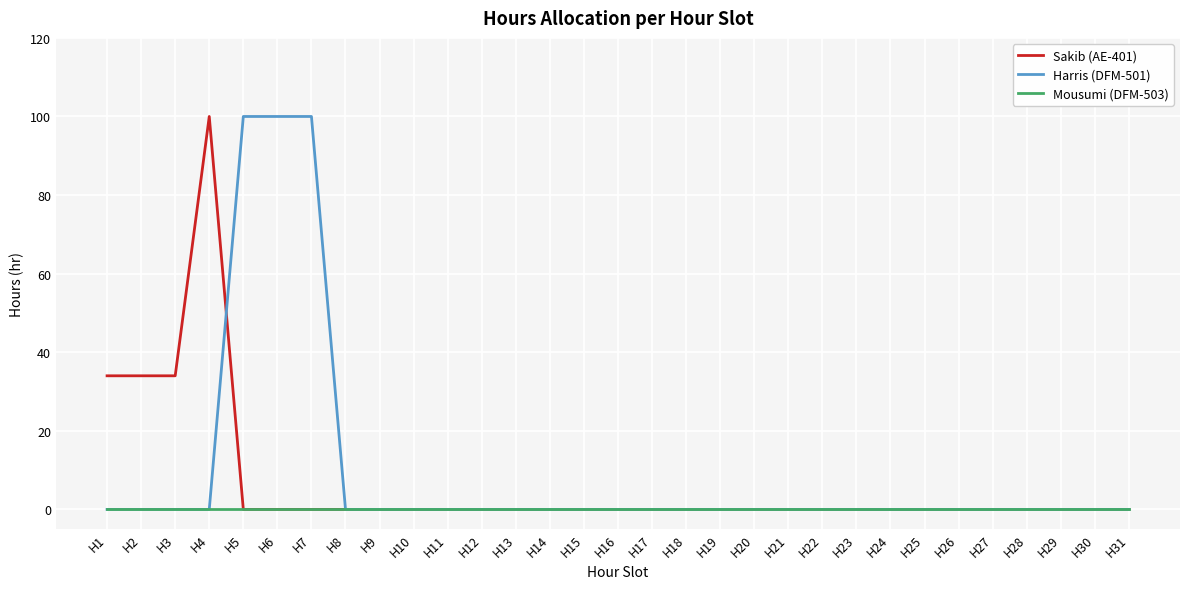

Between H2 and H8, which series saw the biggest shift?

Sakib (AE-401)